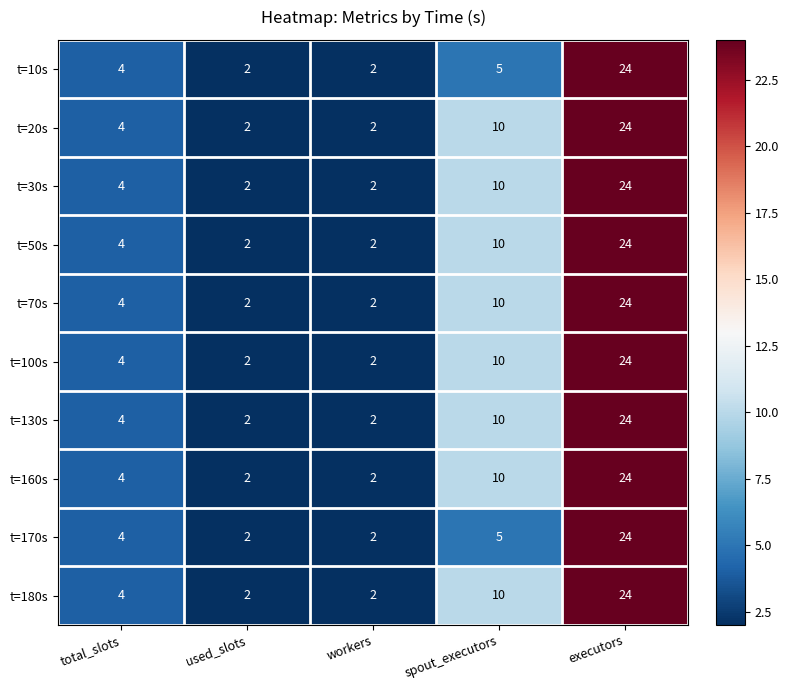

At which label is t=100s closest to 13?

spout_executors